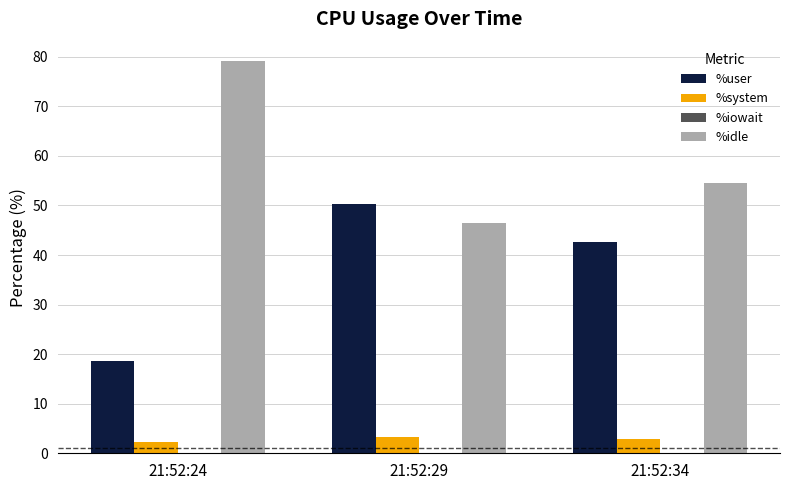

The value of %user at 21:52:24 is 18.7. True or false?

True